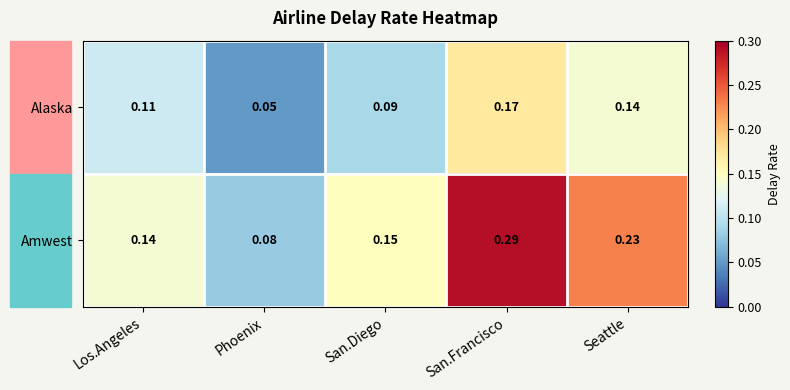

At Phoenix, list the series in order from largest to smallest.

Amwest, Alaska